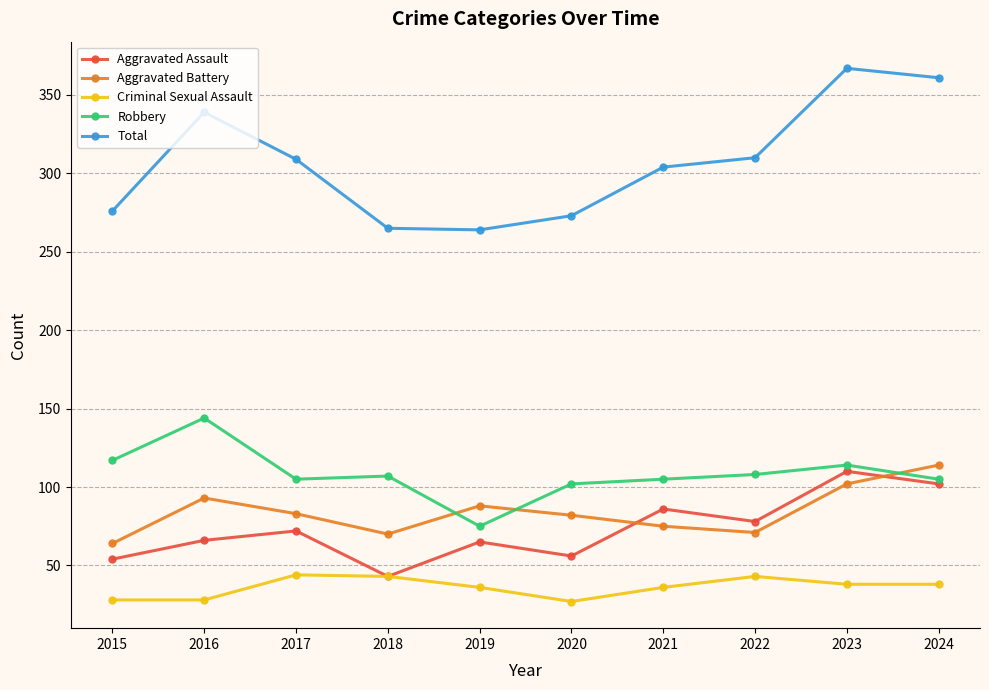

What is the value of the Total point at the 8th from the left?

310